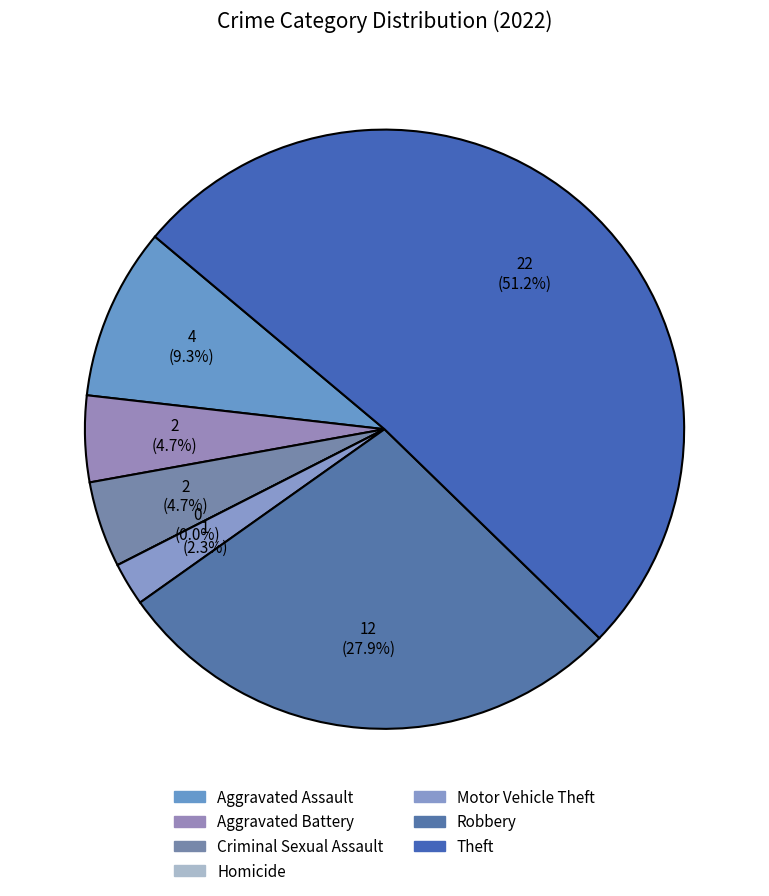

Does Aggravated Battery represent more than half of the total?

No